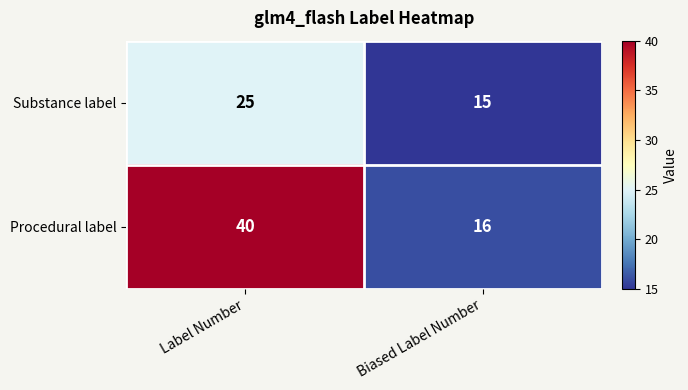

What is the sum of all Procedural label values?

56